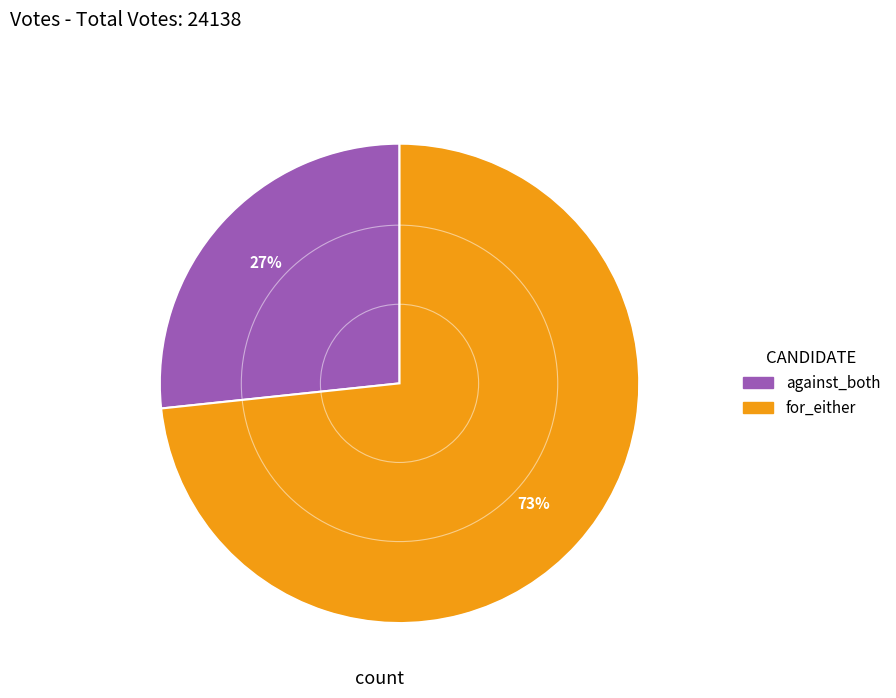

What is the smallest slice in the pie chart?

against_both